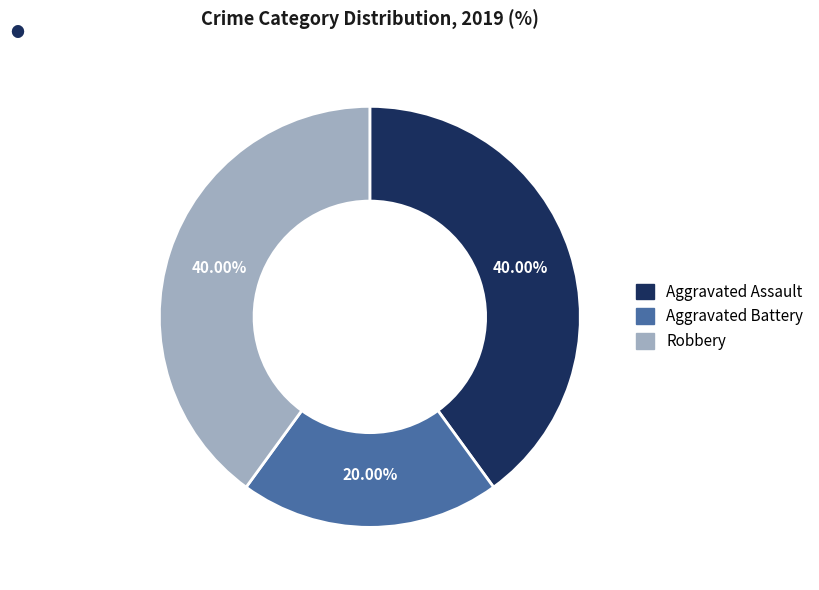

What is the ratio of the value at Robbery to the value at Aggravated Assault?

1.0